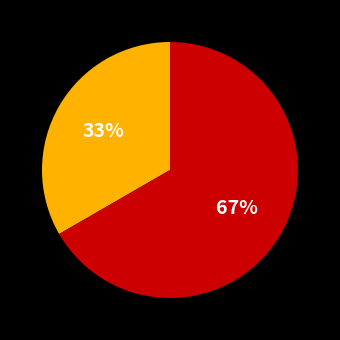

To the nearest percent, what is the average slice percentage?

50%